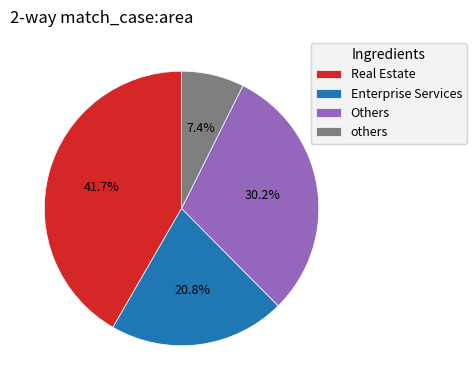

Which slice is the smallest?

others